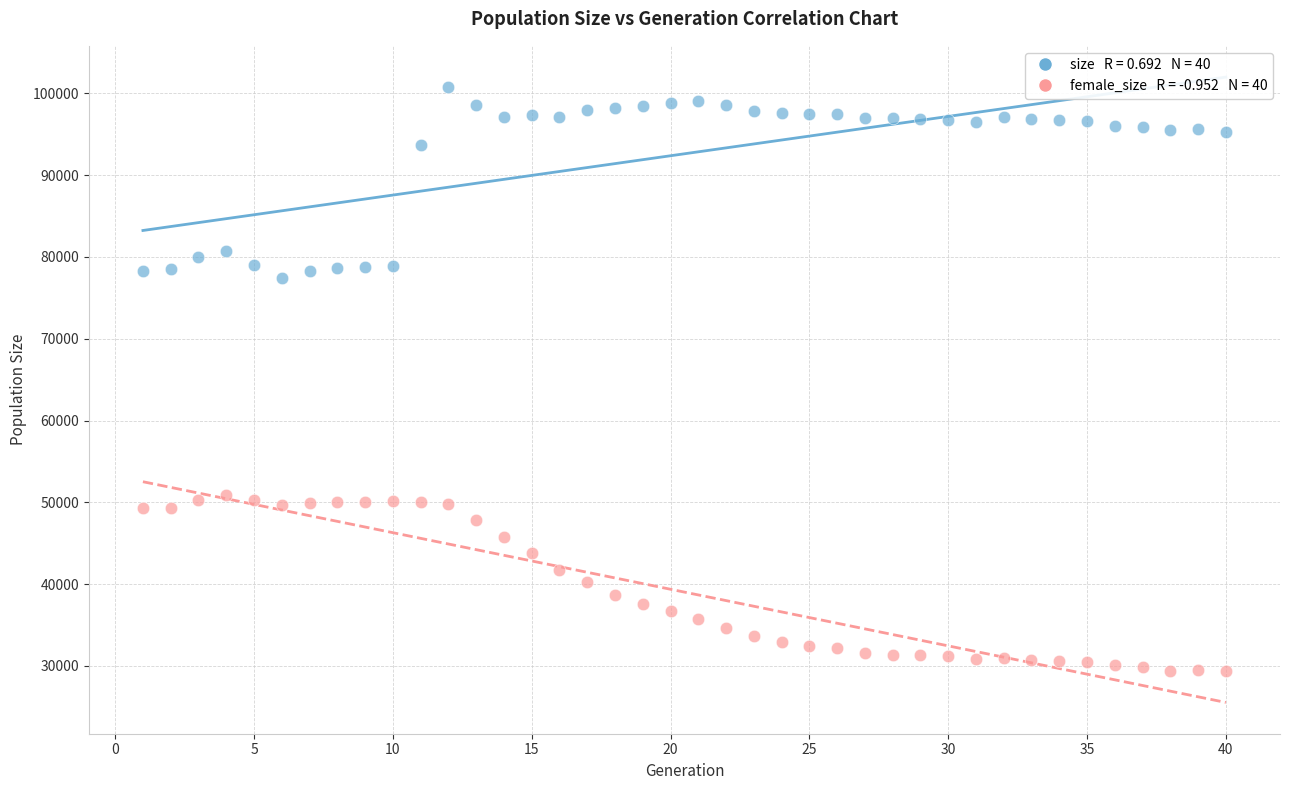

Across all data points, what is the range of Y values (max minus min)?

71350